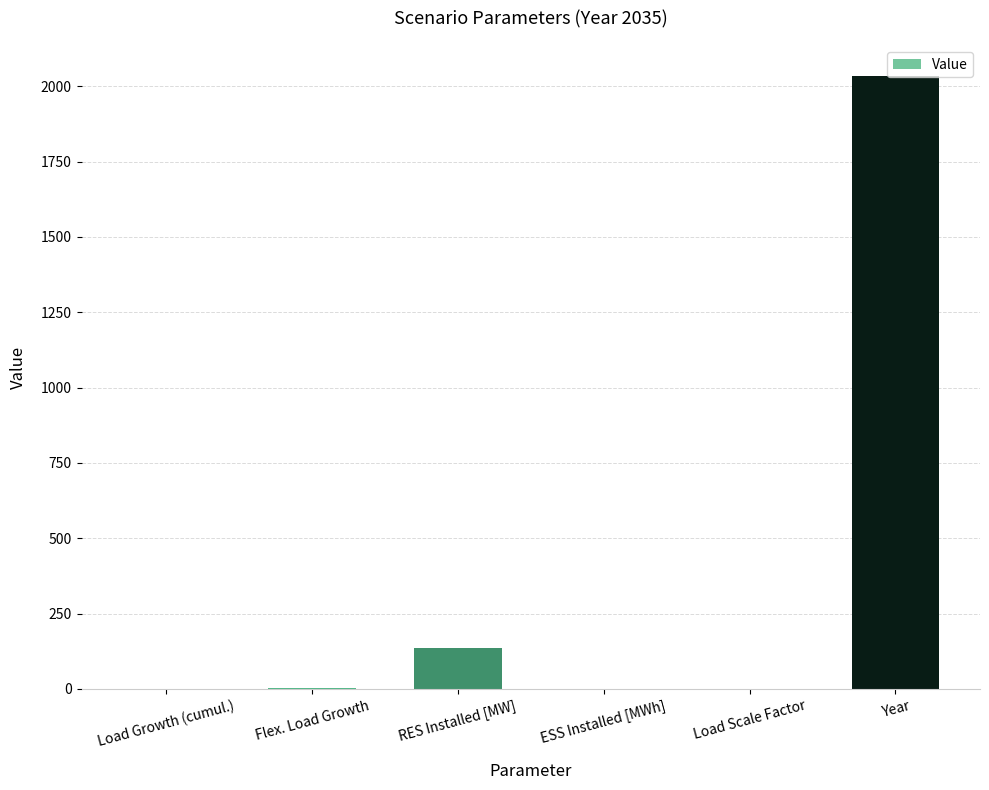

Are the bars grouped side by side (vs. stacked)?

No